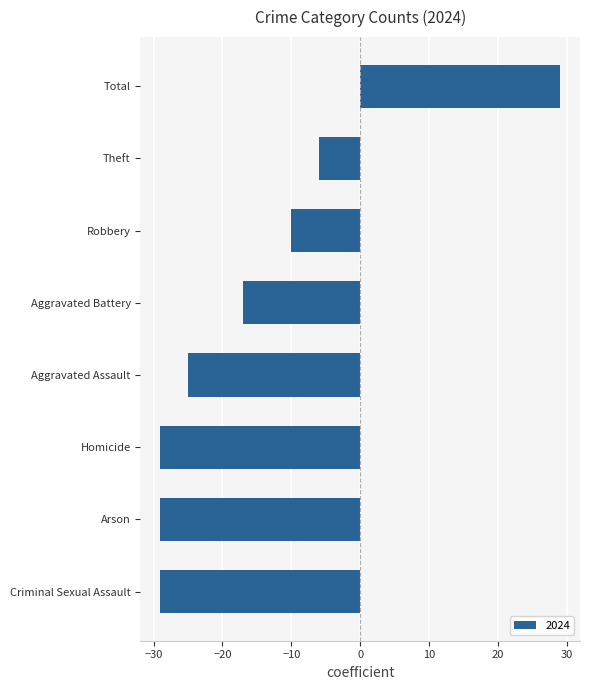

Is it true that the value at Total is 29?

True